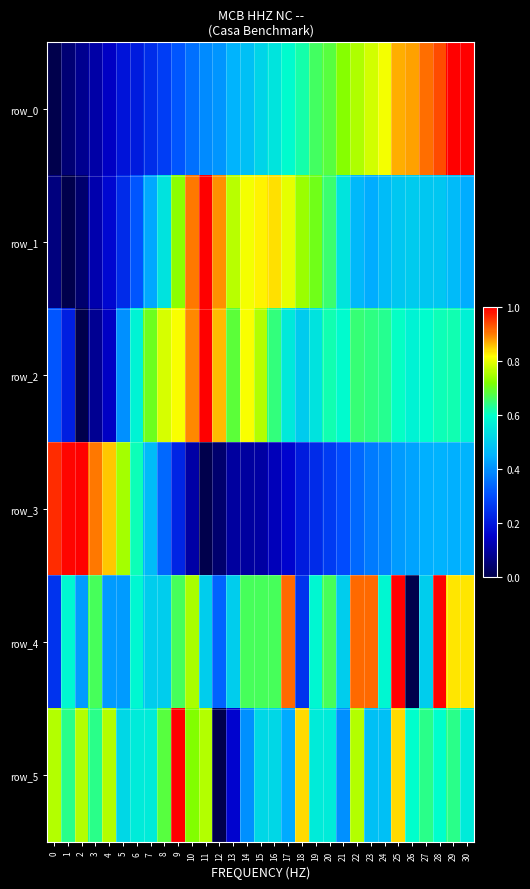

How many data points in row_4 are above 0?

30